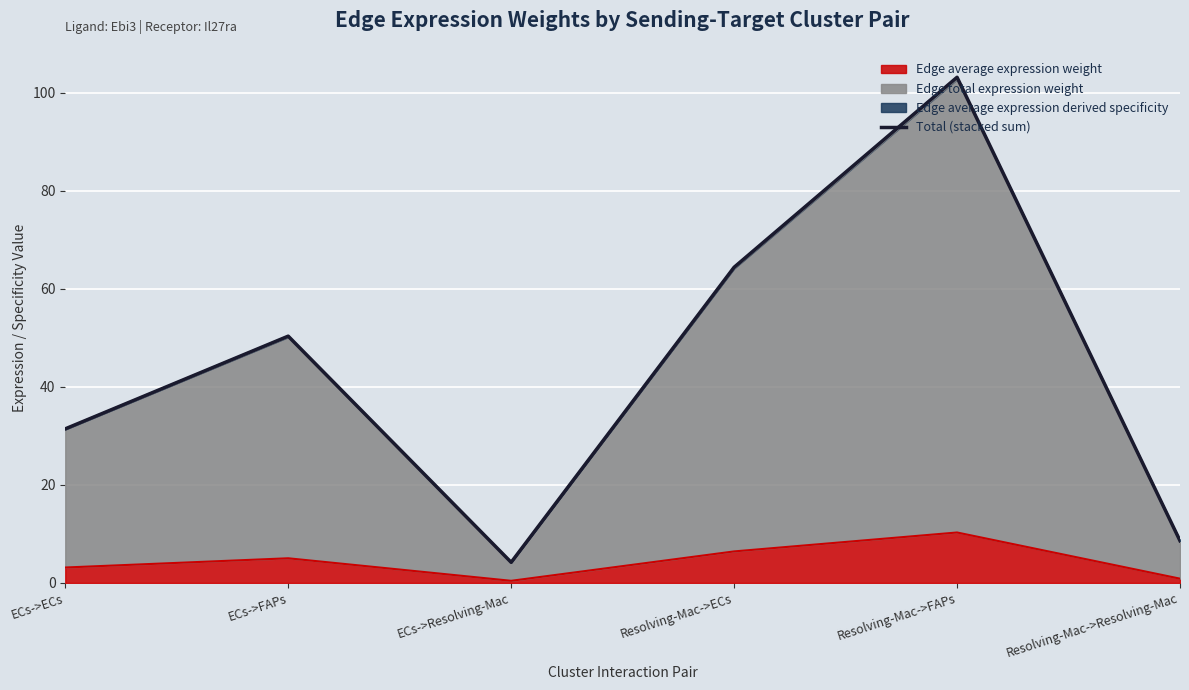

List the labels in order of value, smallest first.

ECs->Resolving-Mac, Resolving-Mac->Resolving-Mac, ECs->ECs, ECs->FAPs, Resolving-Mac->ECs, Resolving-Mac->FAPs